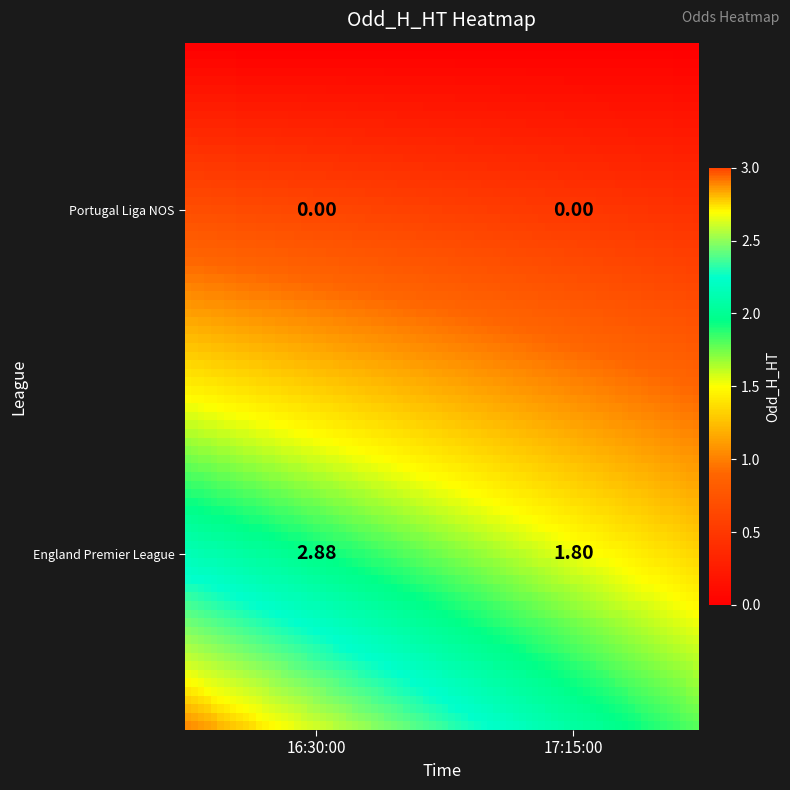

At which label does England Premier League first exceed 2?

16:30:00